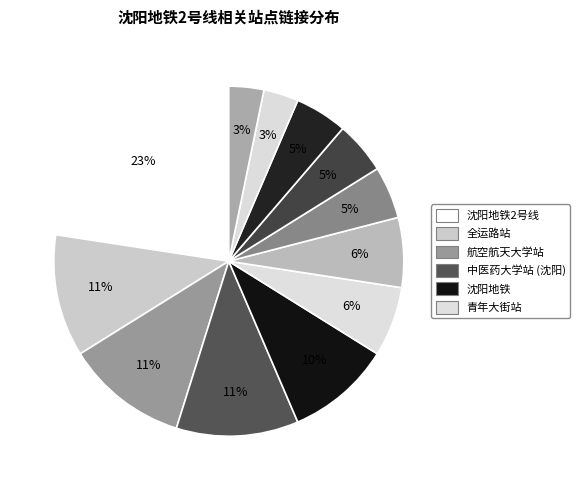

How many slices are in this pie chart?

12